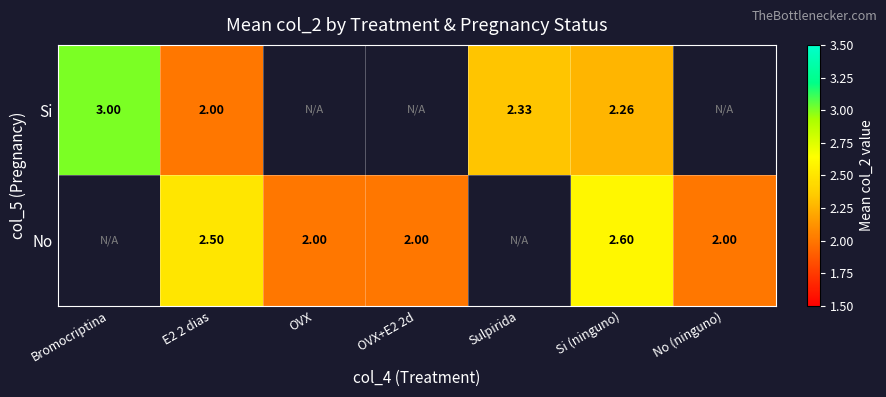

At E2 2 dias, list the series in order from smallest to largest.

Si, No